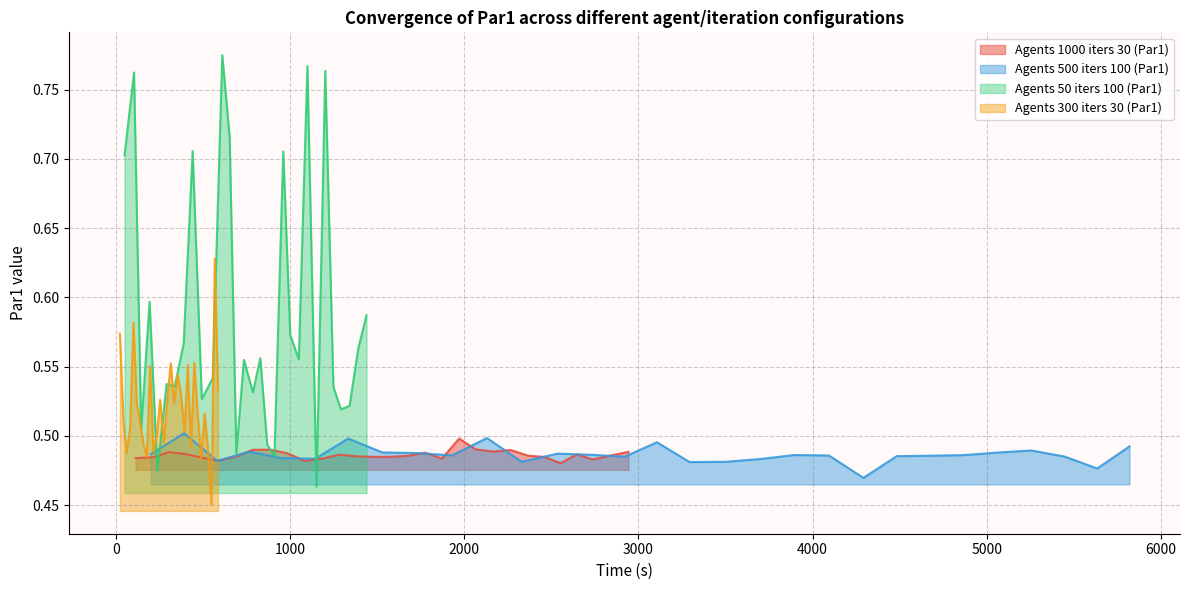

Count the Agents 300 iters 30 (Par1) values in the range 0 to 1.

30